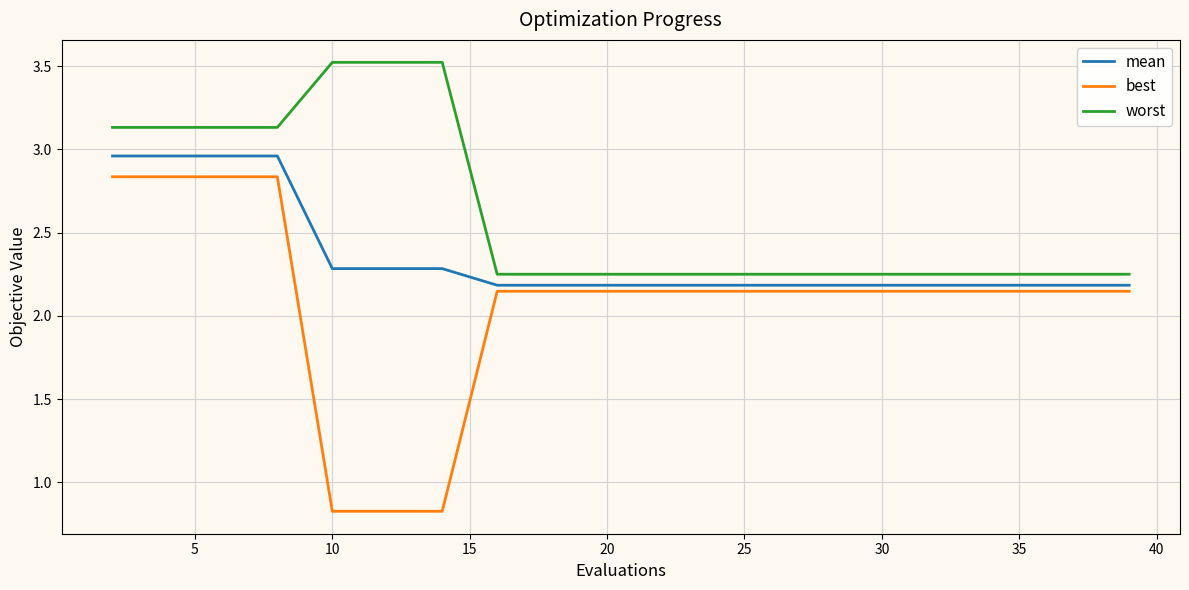

What is the smallest value displayed?

0.8